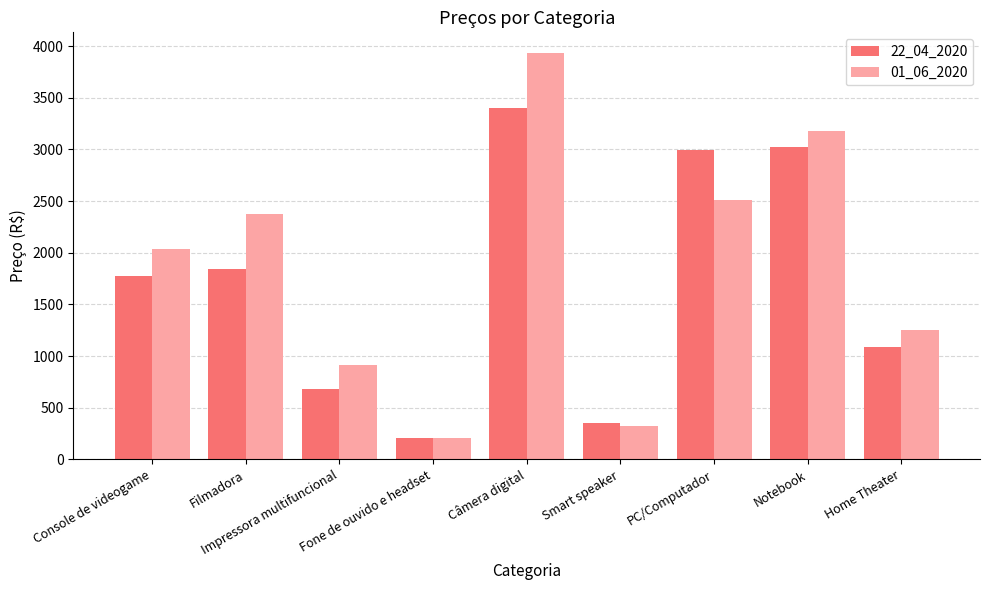

How many groups of bars are there?

9